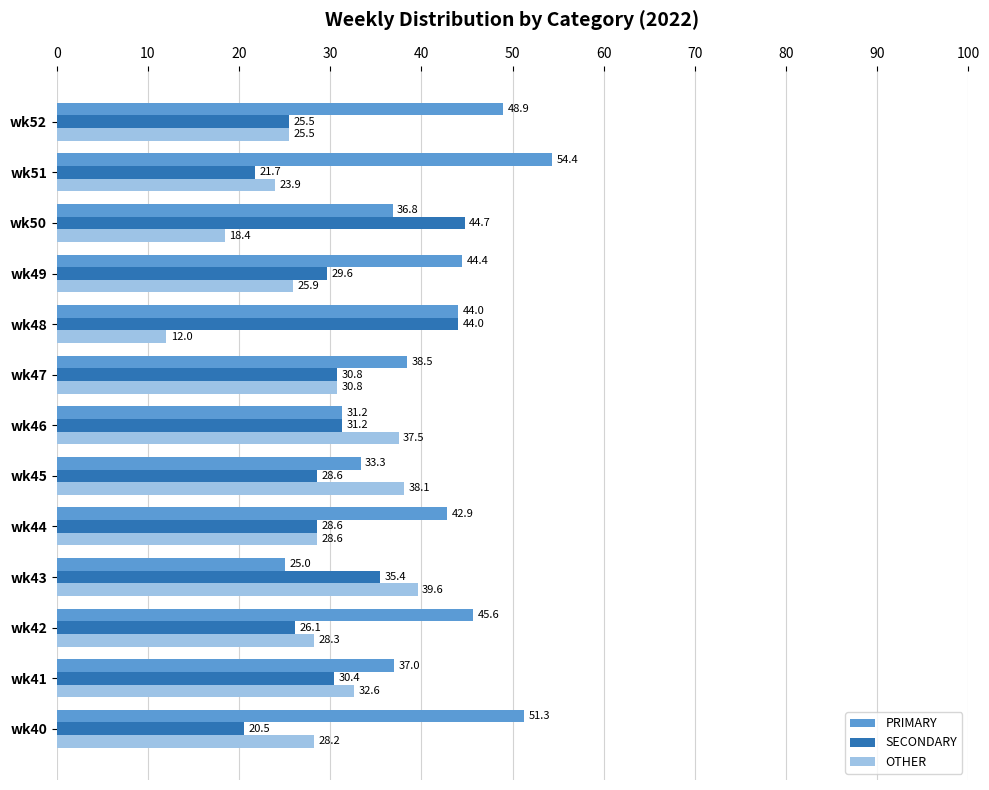

Which series has the largest range (max minus min)?

PRIMARY